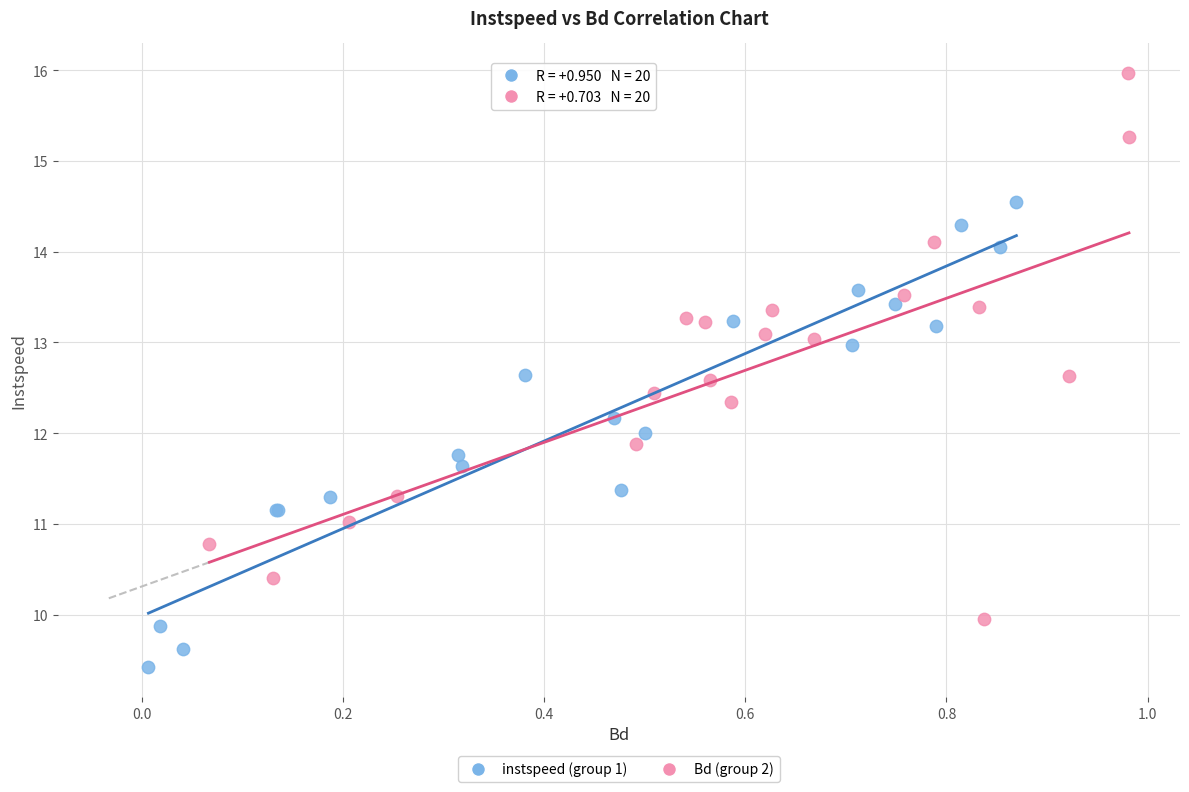

Which series contains the highest Y value?

Bd (group 2)